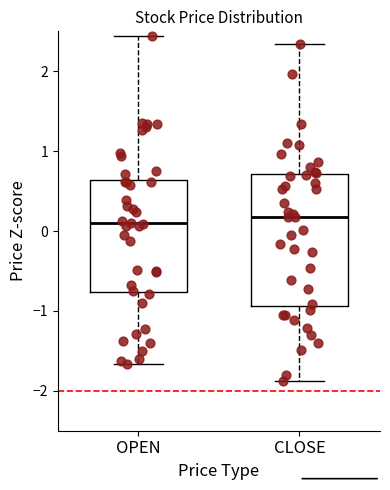

Comparing the boxes themselves (not the whiskers), which one is the tallest?

CLOSE